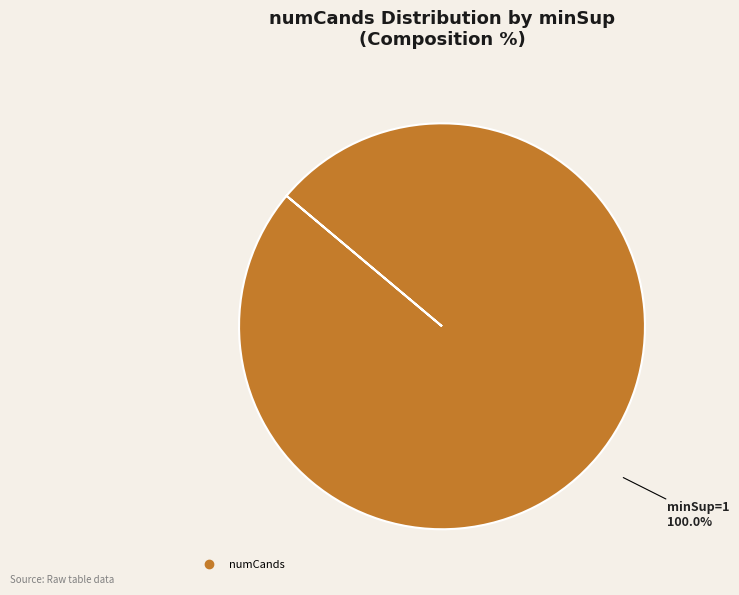

Is there any slice that represents more than half of the pie?

Yes